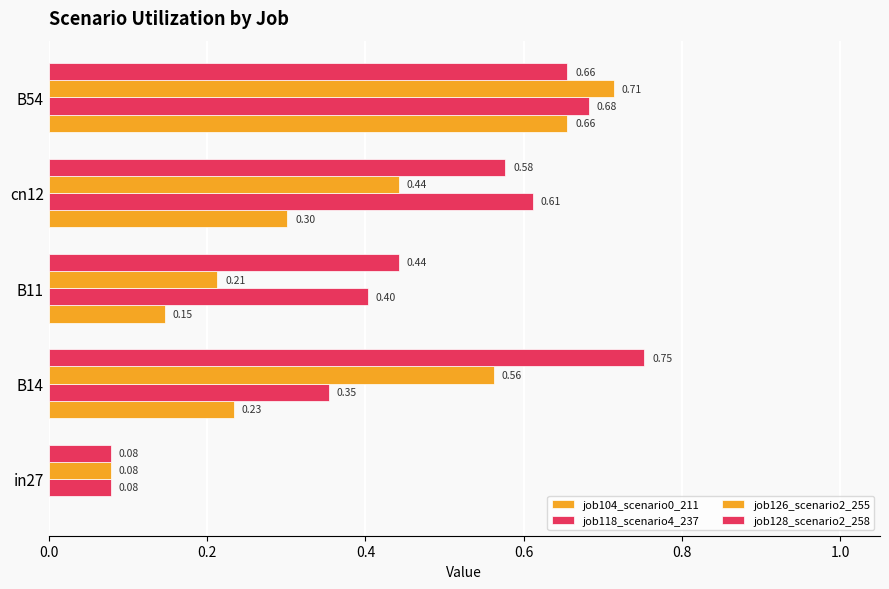

What is the minimum value for job128_scenario2_258?

0.1